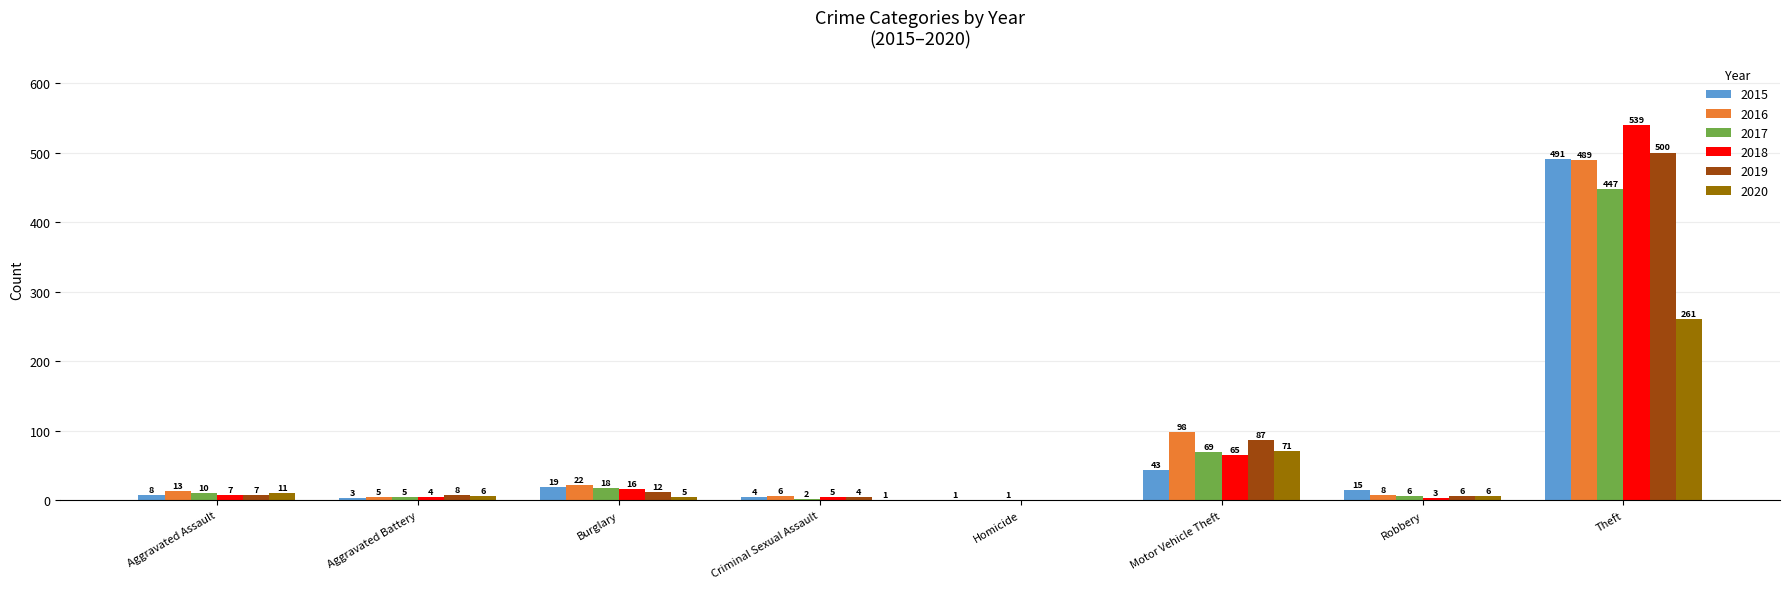

Between Aggravated Assault and Robbery, which series saw the biggest shift?

2015